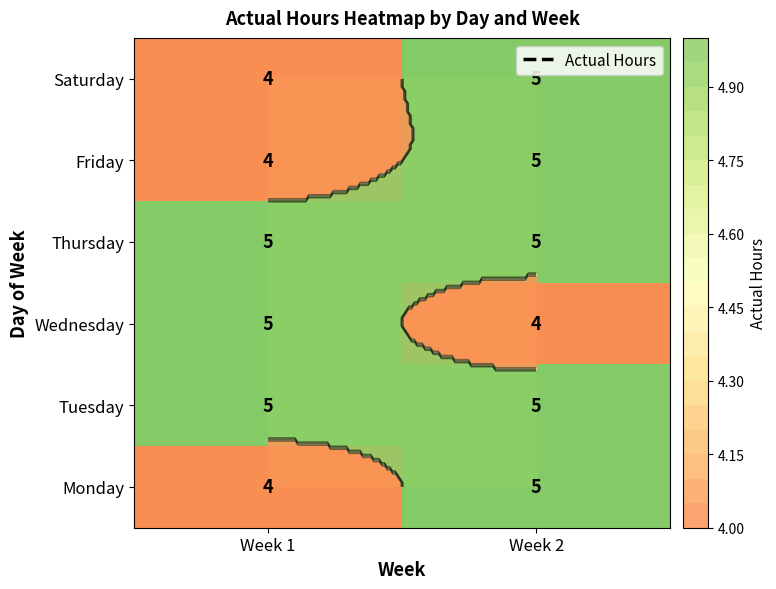

At Week 2, list the series in order from largest to smallest.

Monday, Tuesday, Thursday, Friday, Saturday, Wednesday